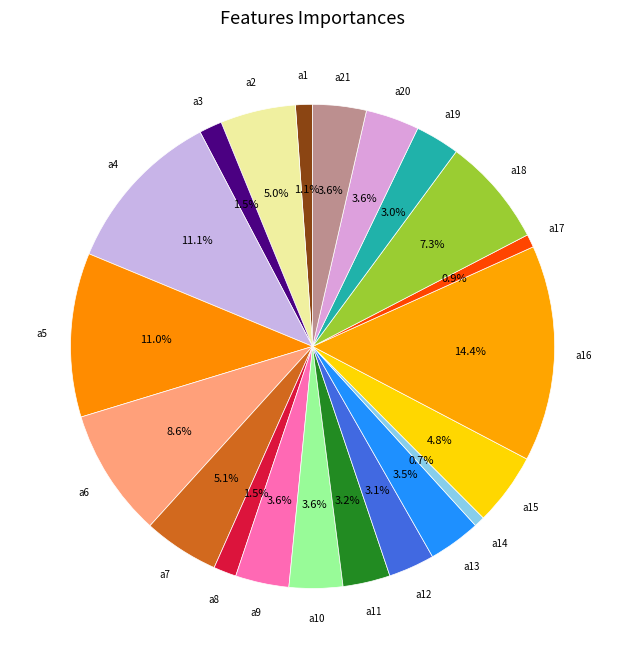

What is the largest slice in the pie chart?

a16